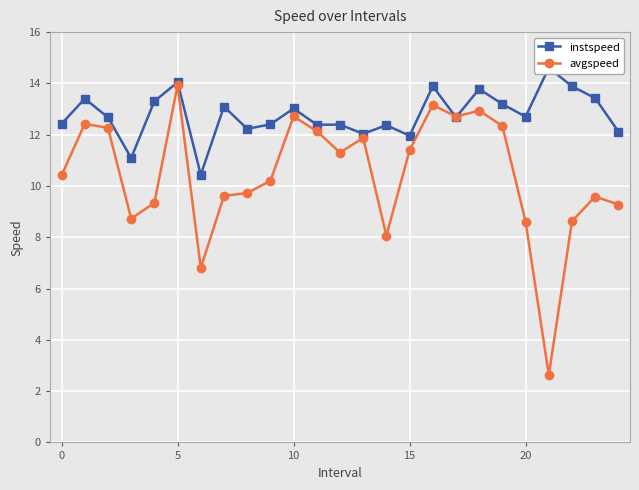

After their last crossing, which series has the higher values: instspeed or avgspeed?

instspeed